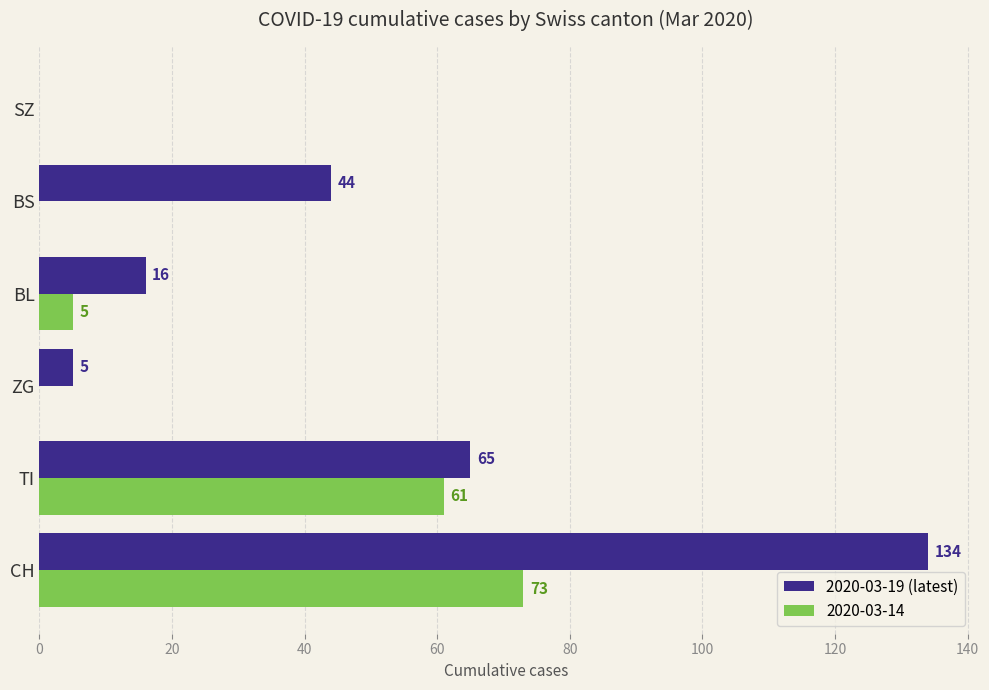

What is the sum of the 2020-03-19 (latest) values at ZG and SZ?

5